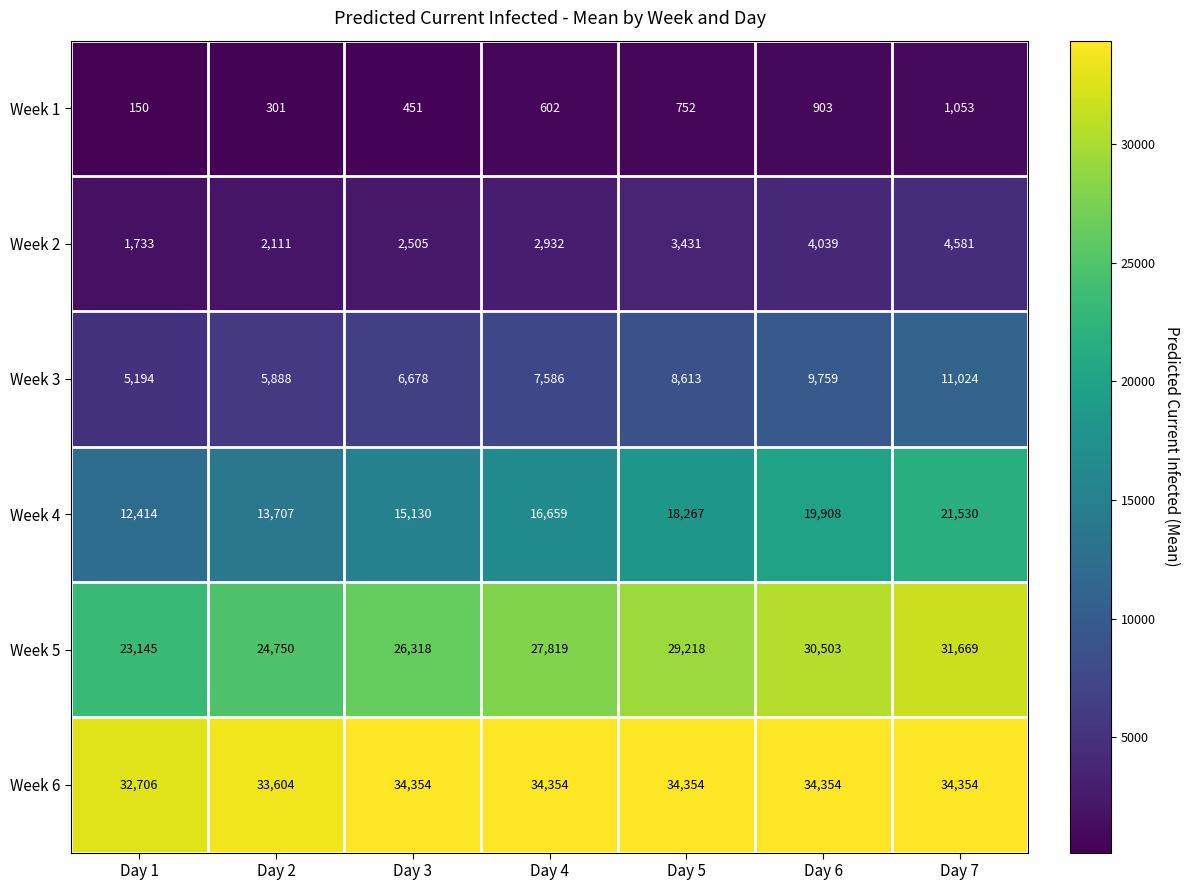

Which series has the largest total across all categories?

Week 6